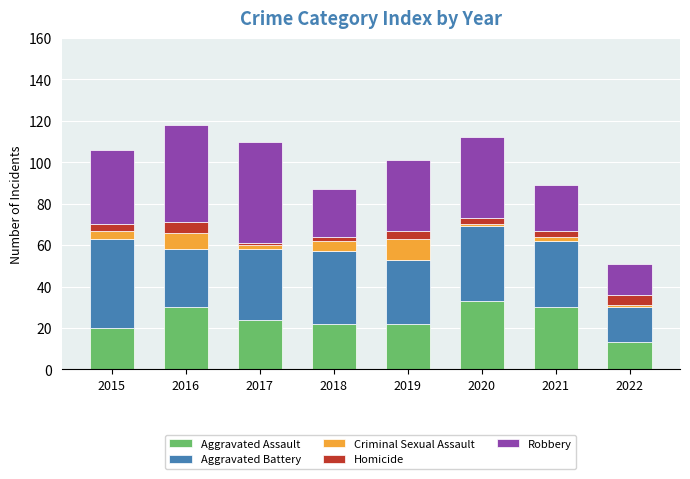

What is the minimum value for Aggravated Assault?

13